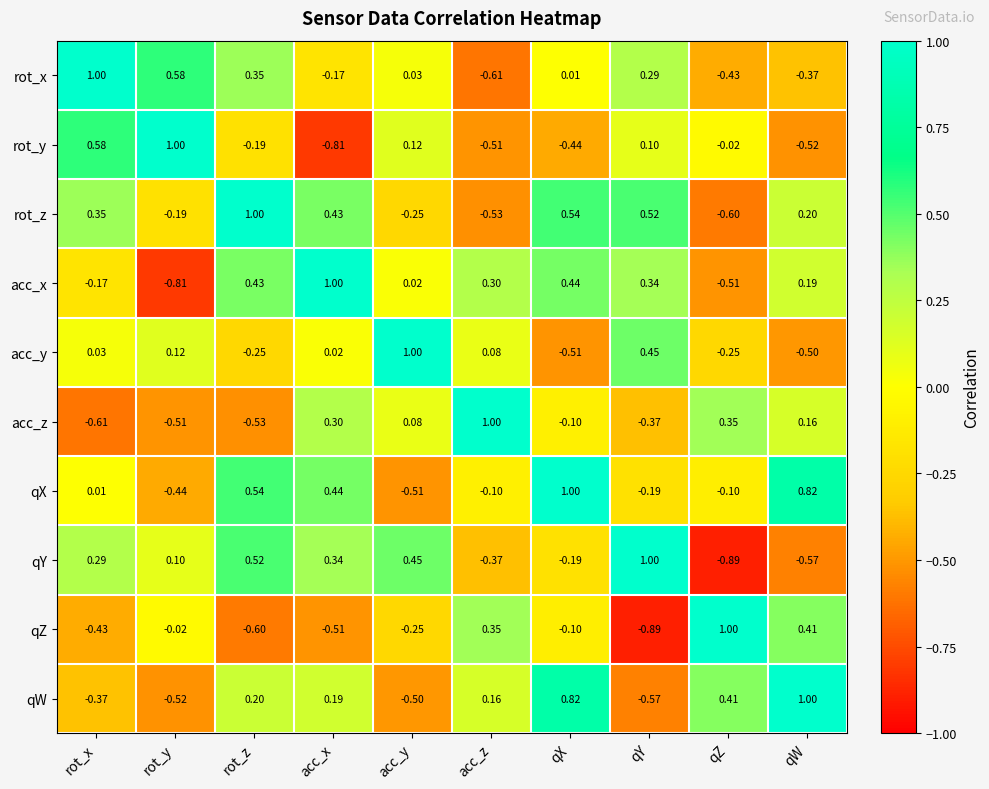

Is the value of acc_x at acc_x greater than the value of acc_z at acc_x?

Yes